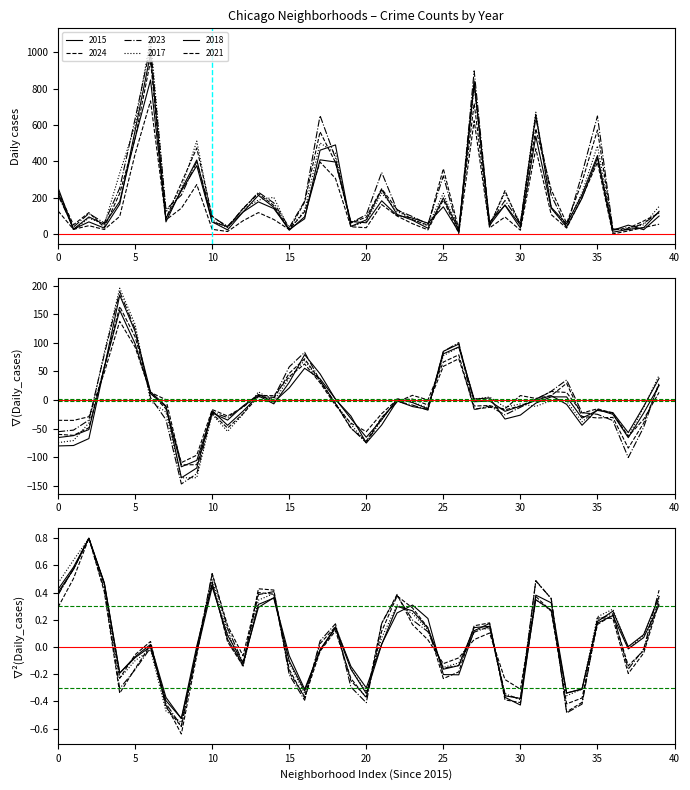

The 2024 series shows 38 at Armour Square. True or false?

True